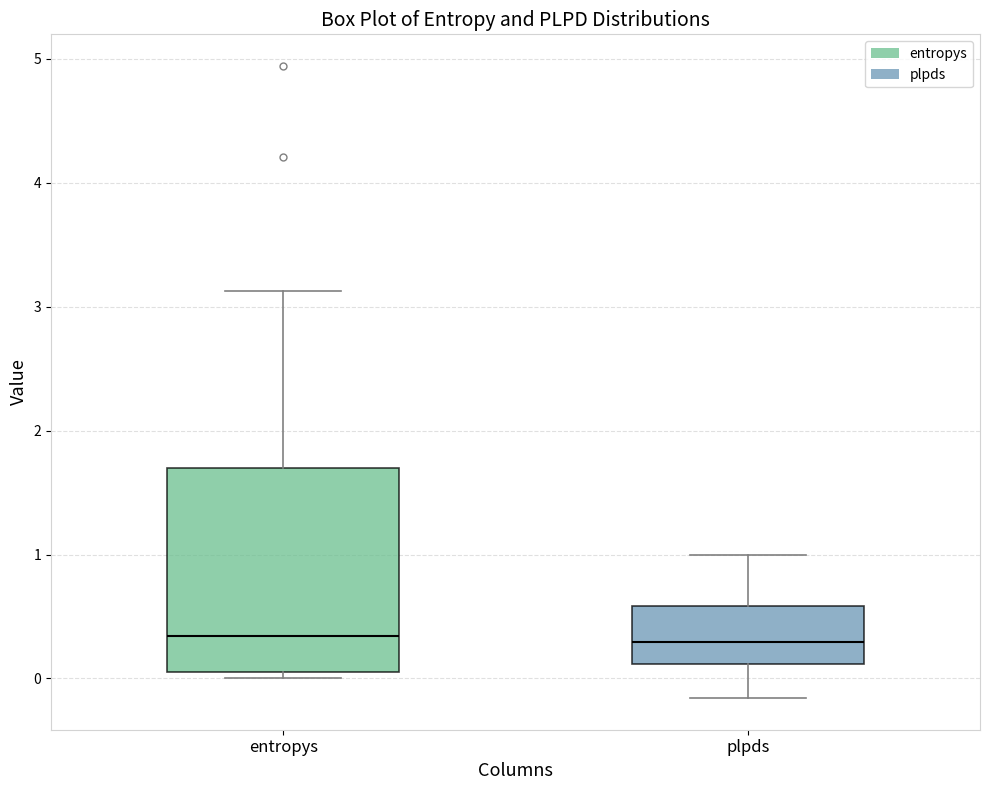

Which box is the tallest, from its lower edge to its upper edge?

entropys